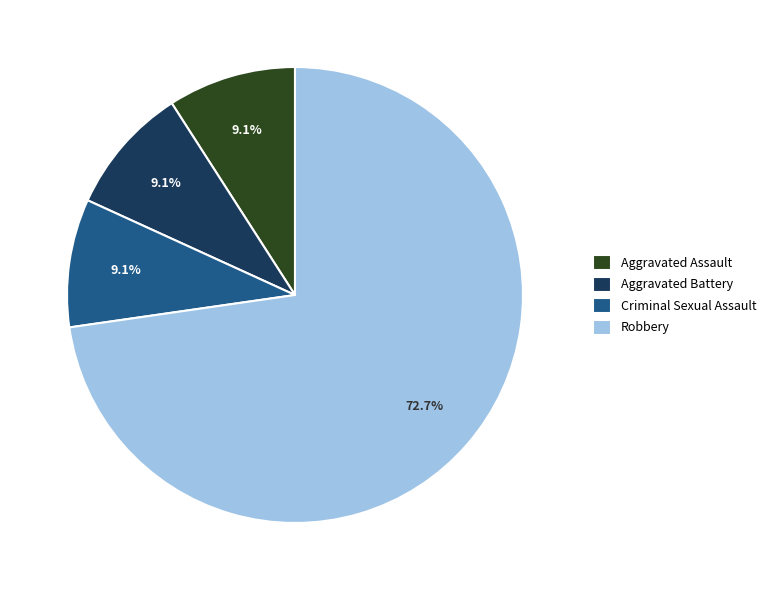

How many segments does this pie chart have?

4